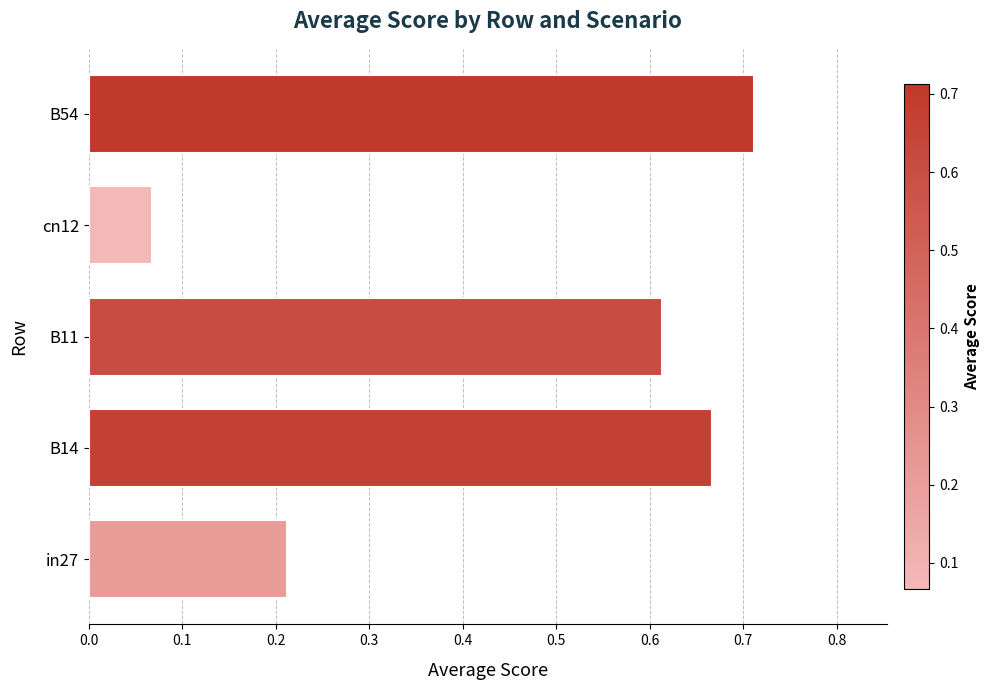

At which label is the value closest to 0?

cn12